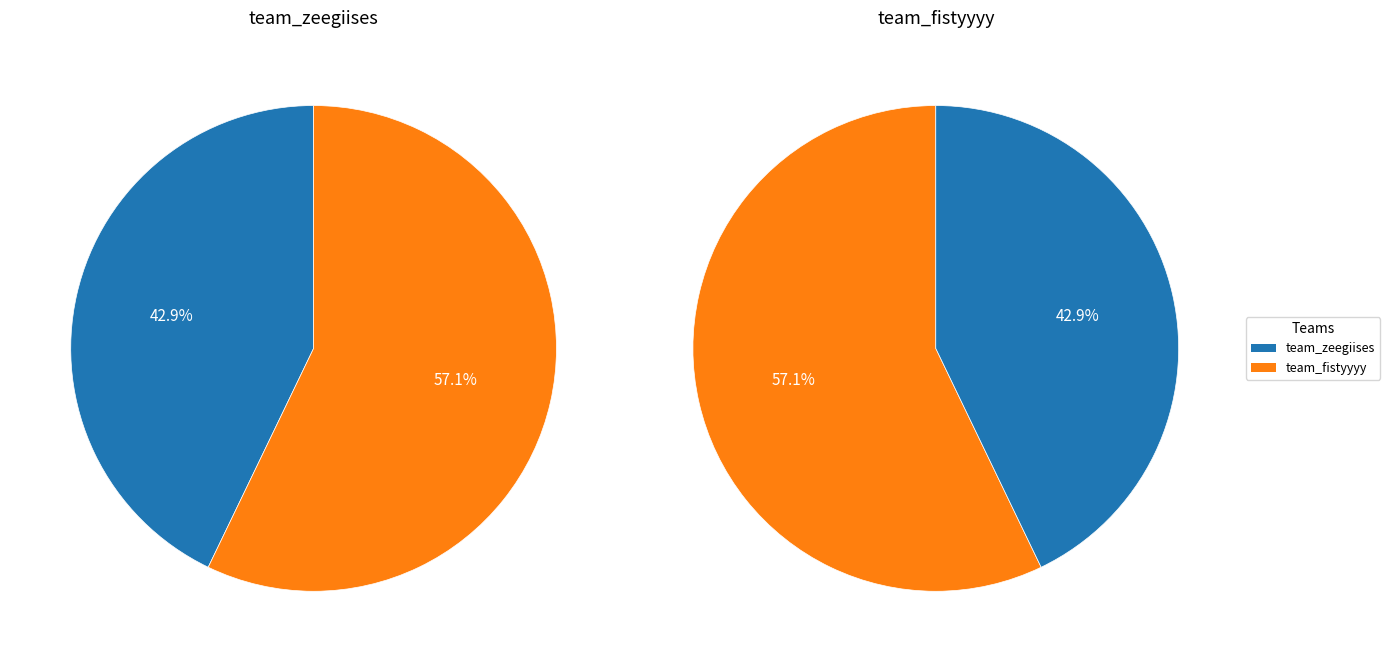

To the nearest percent, what is the average slice percentage?

50%